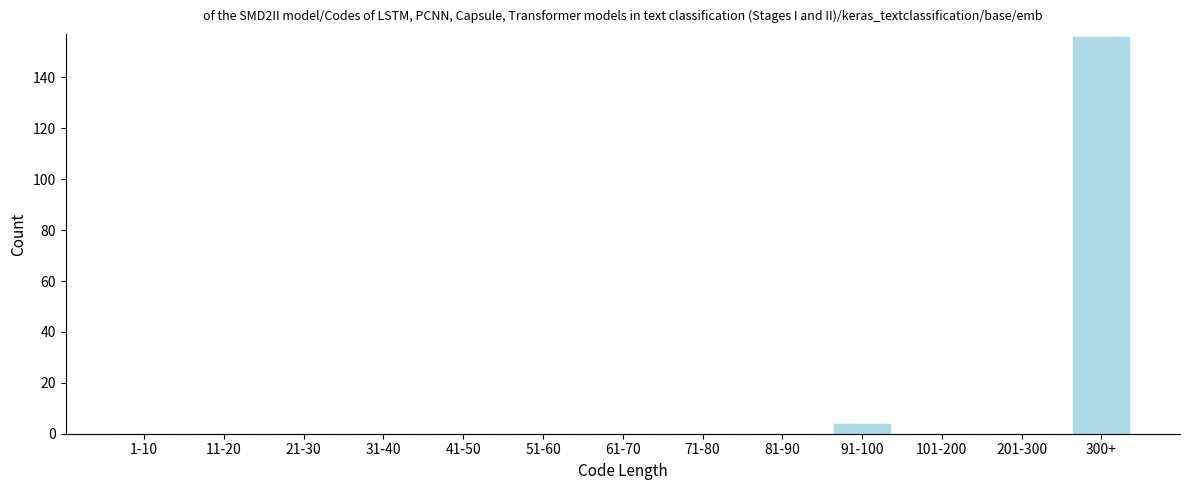

Reading left to right, transcribe all the data shown in this chart.

1-10=0	11-20=0	21-30=0	31-40=0	41-50=0	51-60=0	61-70=0	71-80=0	81-90=0	91-100=4	101-200=0	201-300=0	300+=156